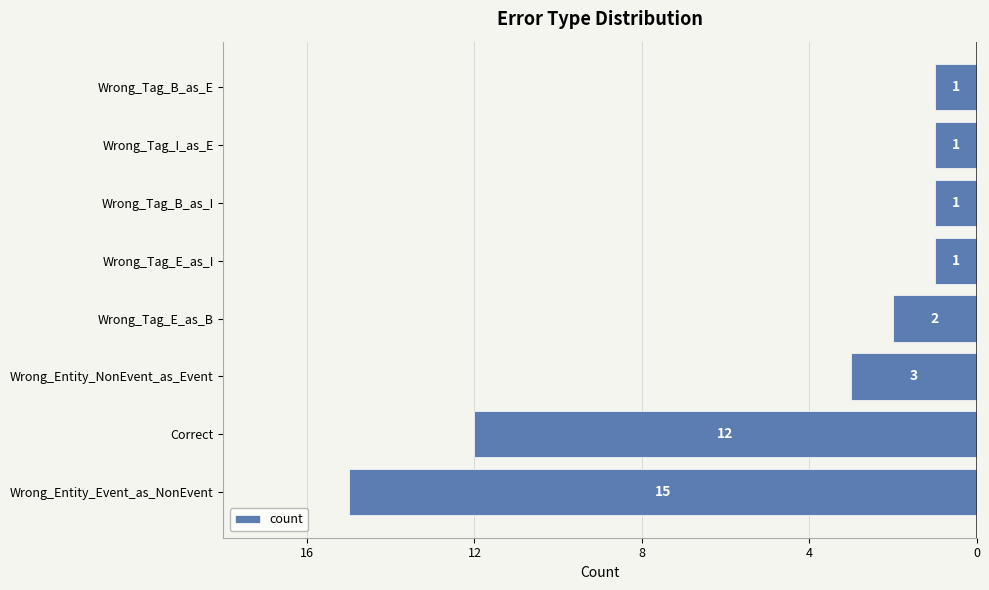

How many data points does each series have?

8